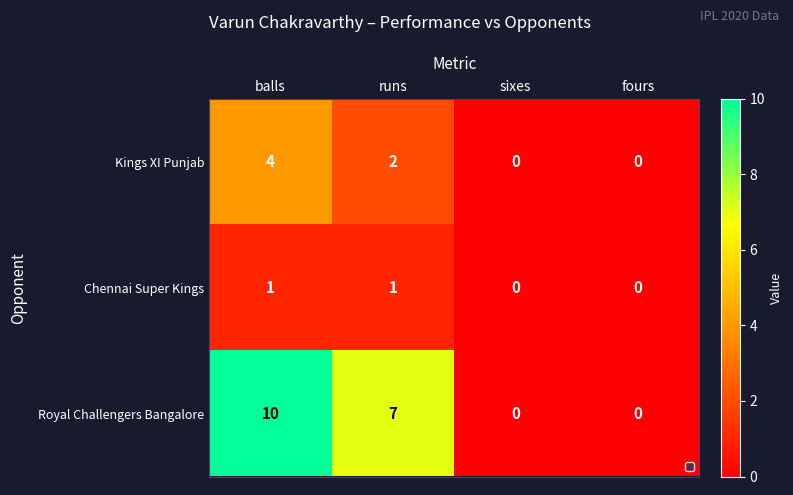

At which category does the chart reach its peak across all series?

balls